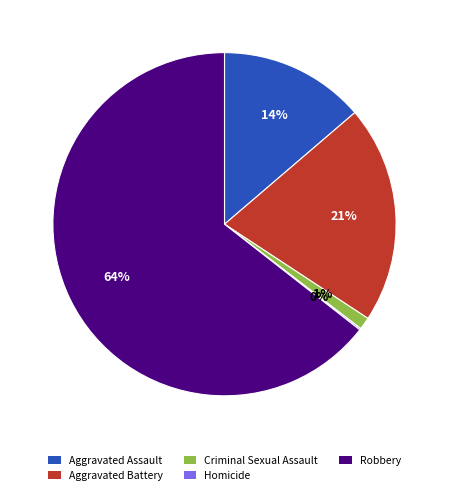

To the nearest percent, what is the difference between the largest and smallest slice percentages?

64%